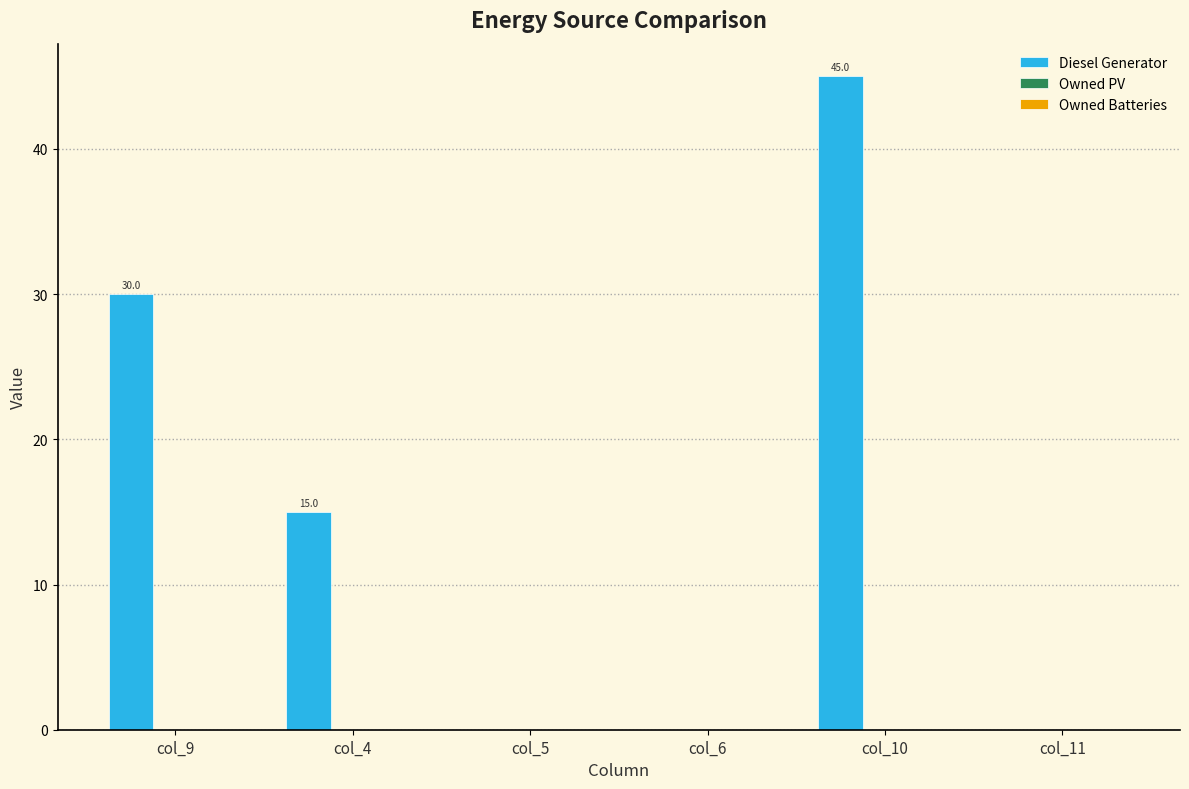

What is the maximum value shown in the chart?

45.0